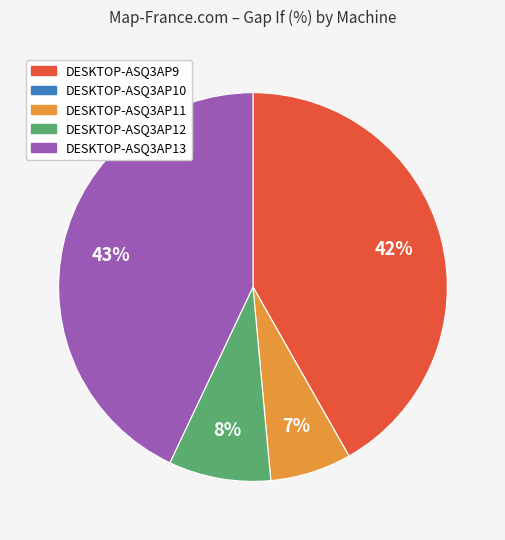

Is there any slice that represents more than half of the pie?

No